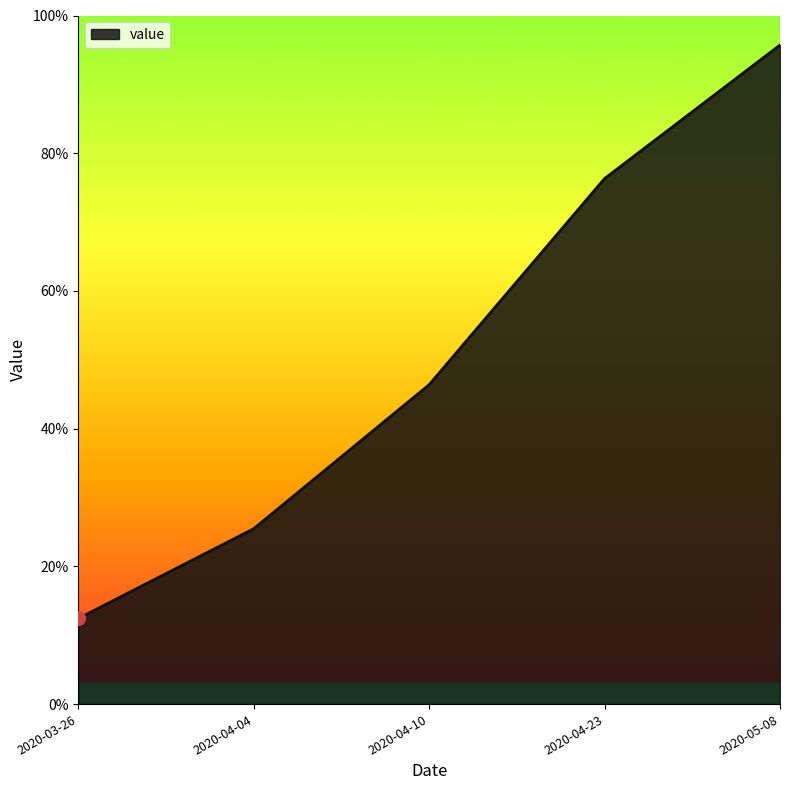

Reading left to right, list all the values displayed in this chart.

12.4	25.5	46.4	76.3	95.7